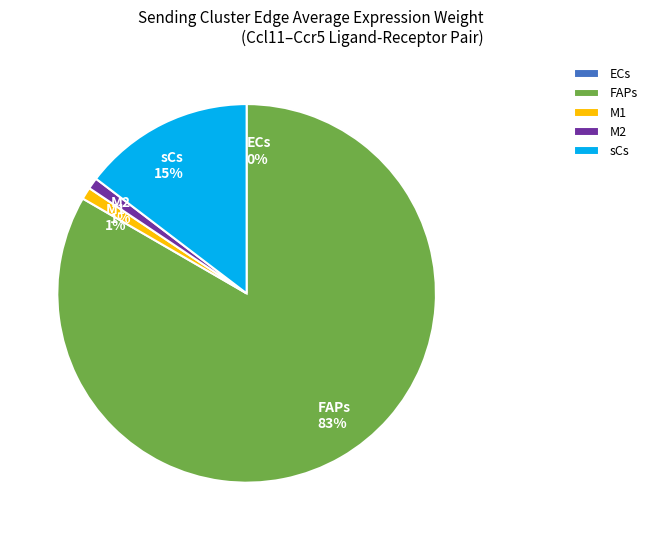

To the nearest percent, what is the combined percentage of M1 and M2?

2%